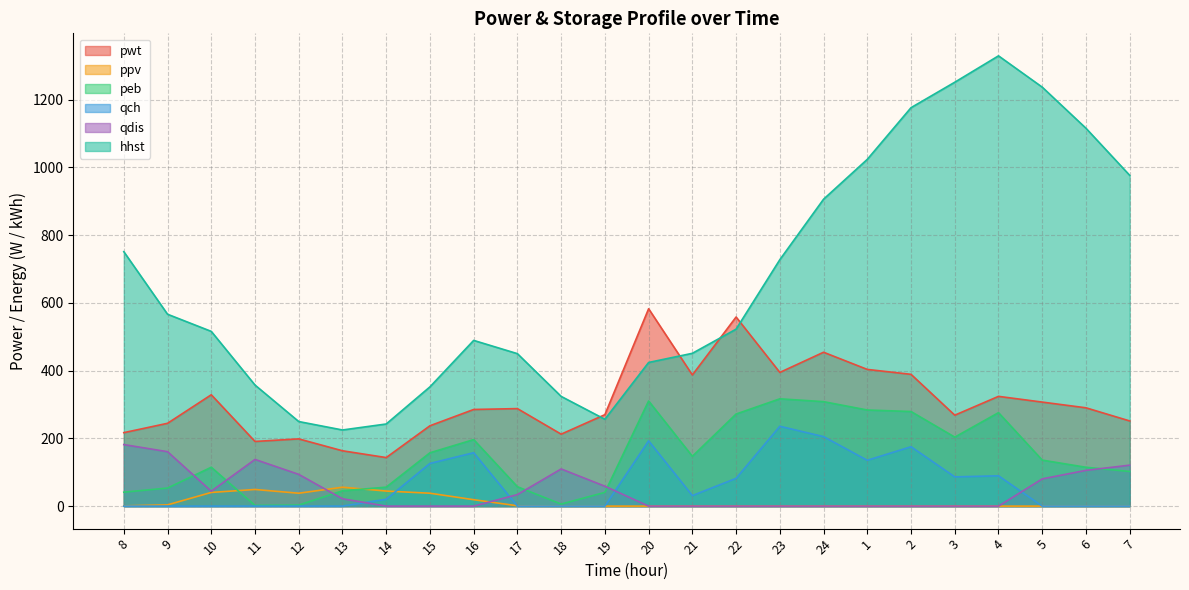

Which series changed the most between 11 and 7?

hhst